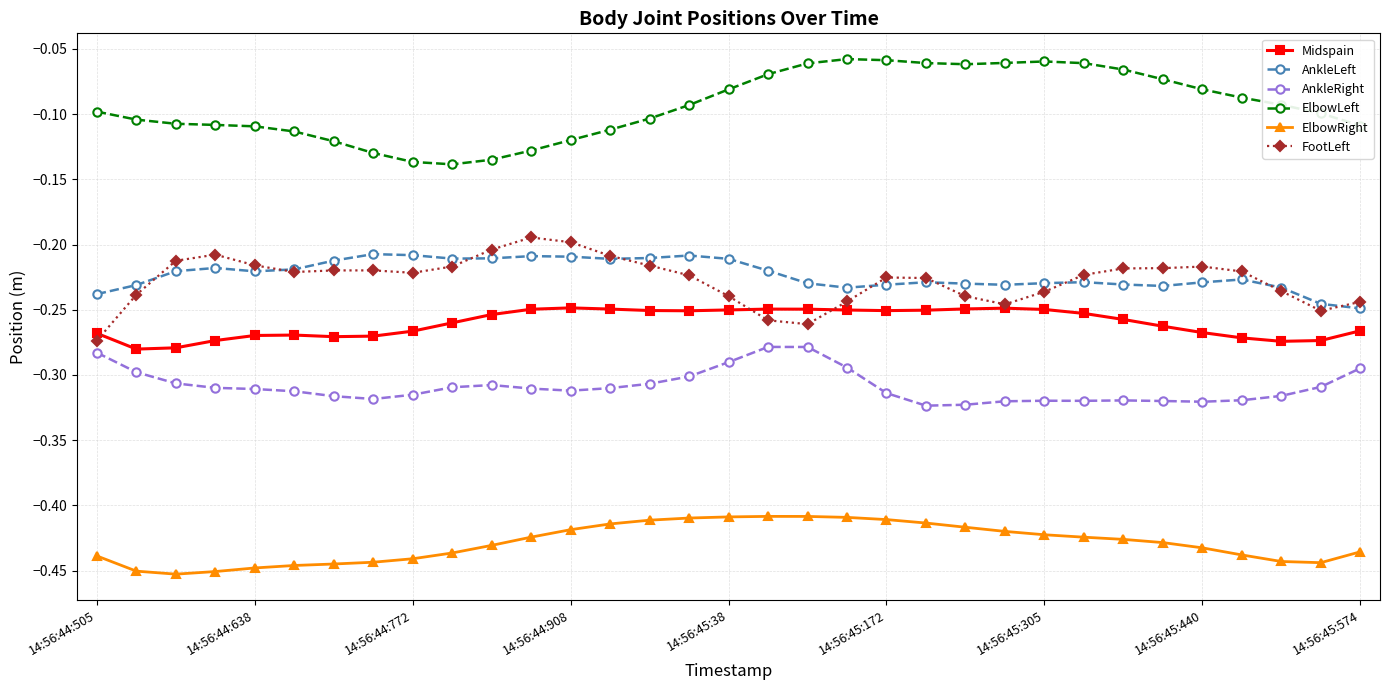

True or false: ElbowRight and AnkleRight intersect in this chart.

False